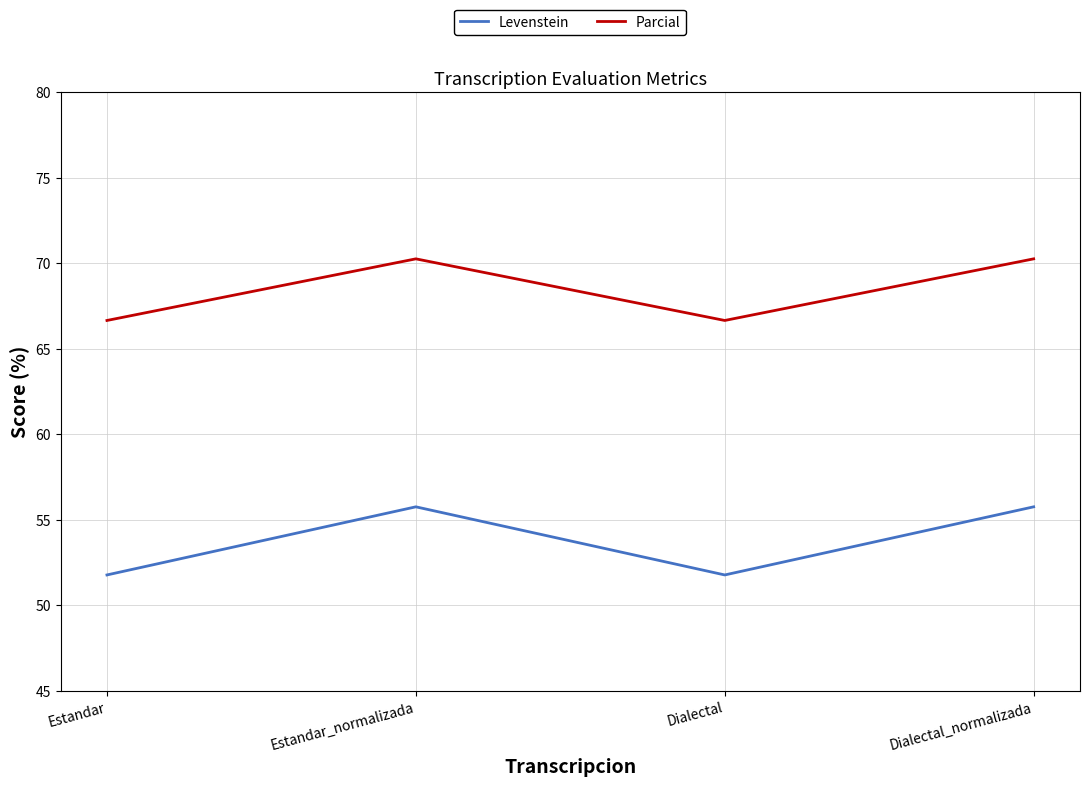

How many lines are shown in the chart?

2